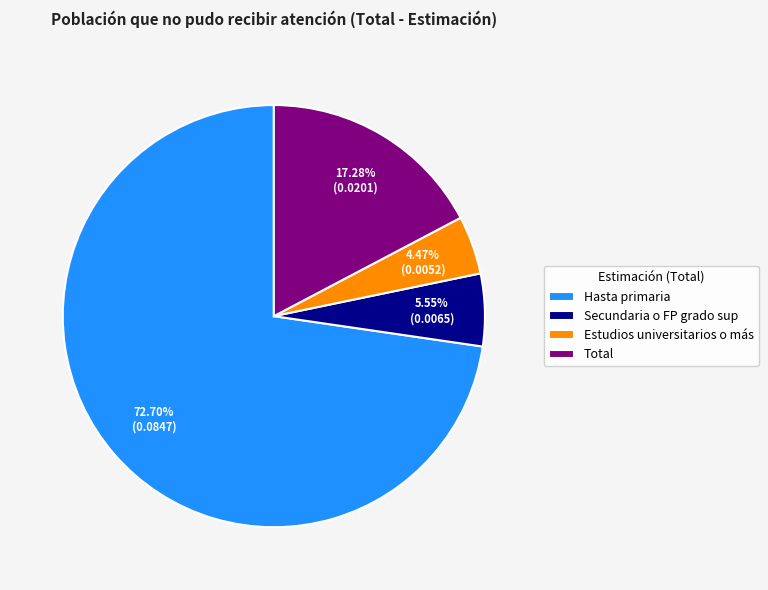

Is the sum of Secundaria o FP grado sup and Total greater than half?

No